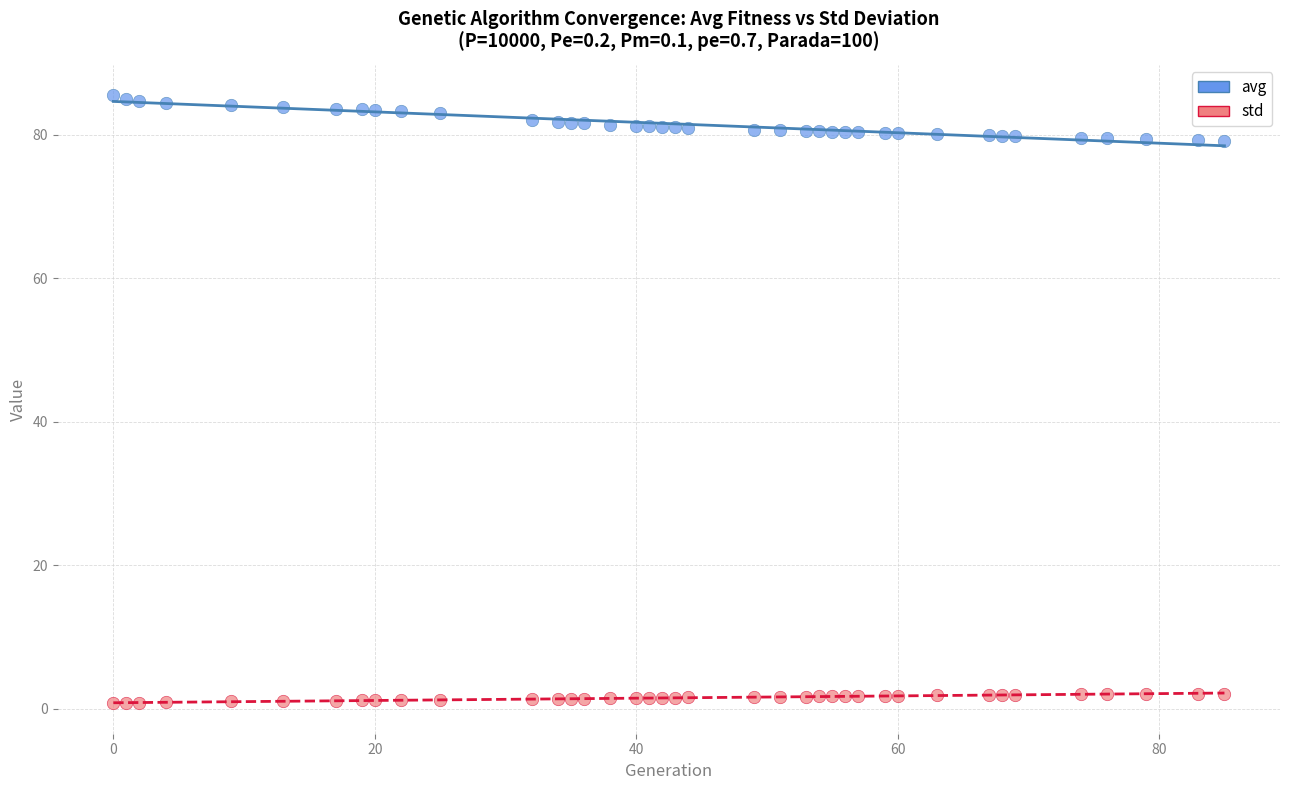

Which series has the largest Y range (max minus min)?

avg